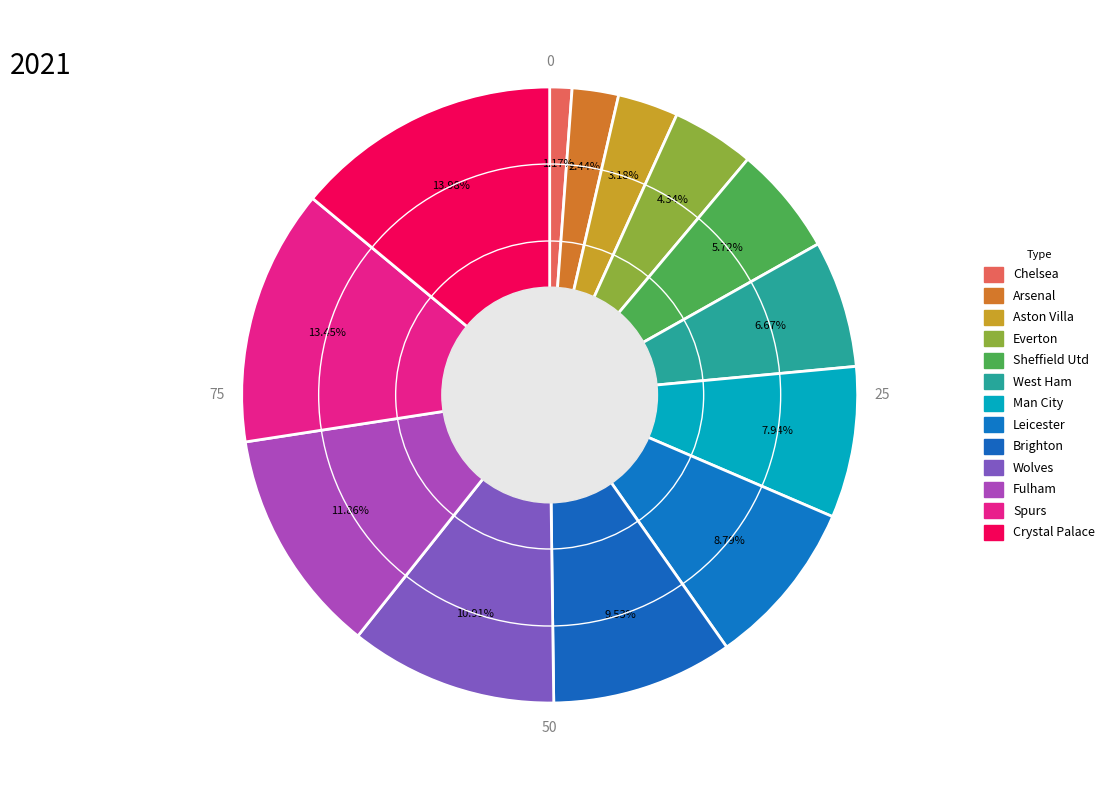

Which has a higher value, Arsenal or Everton?

Everton